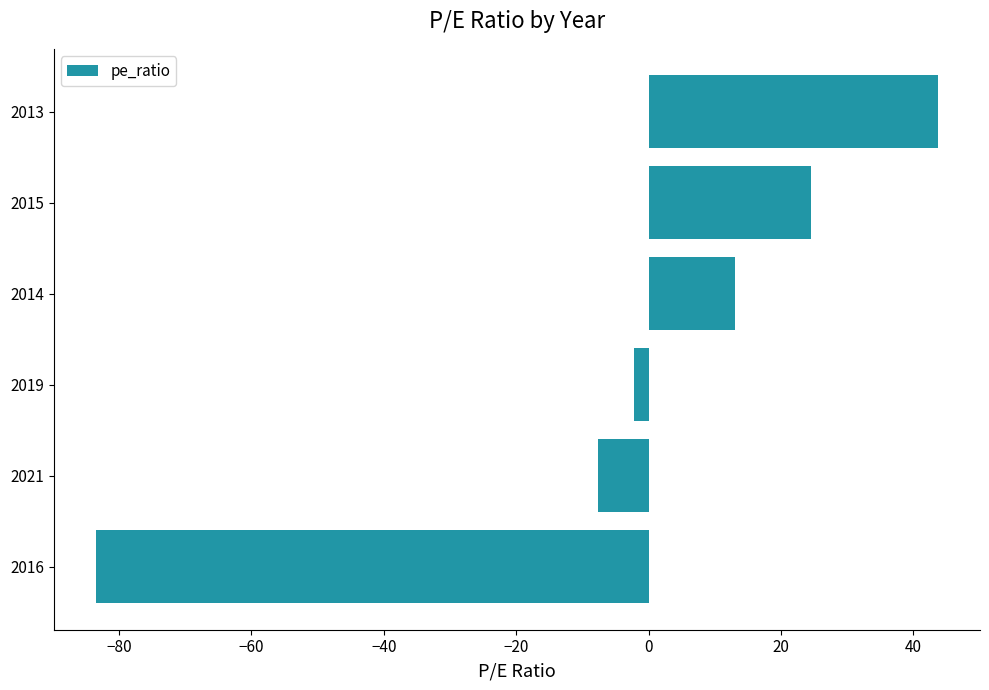

At which category does the chart reach its minimum across all series?

2016